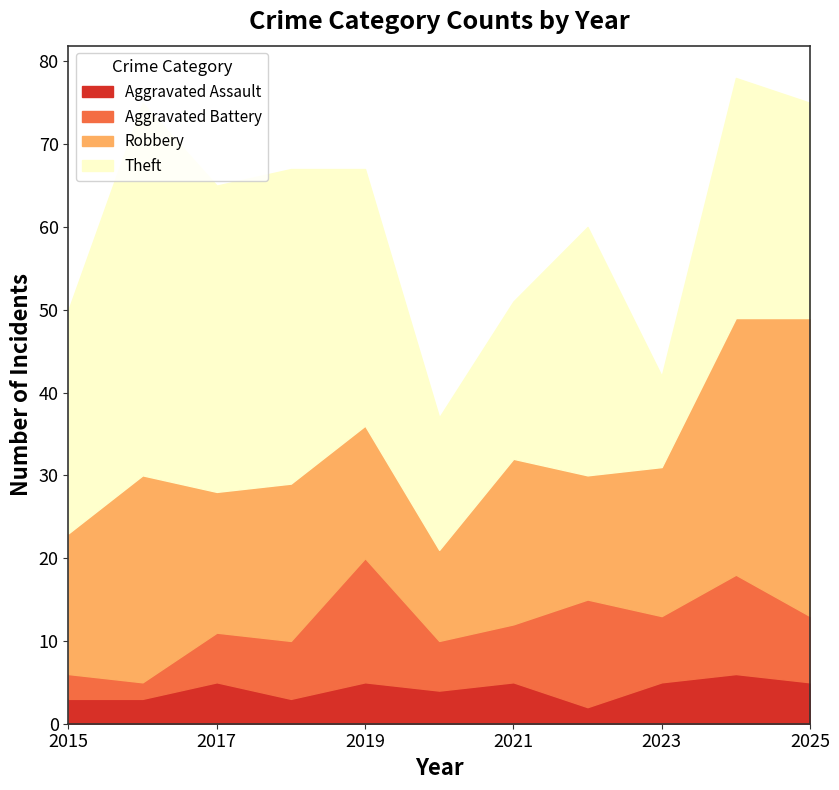

Rank the categories by Theft value from lowest to highest.

2023, 2020, 2021, 2025, 2015, 2024, 2022, 2019, 2017, 2018, 2016